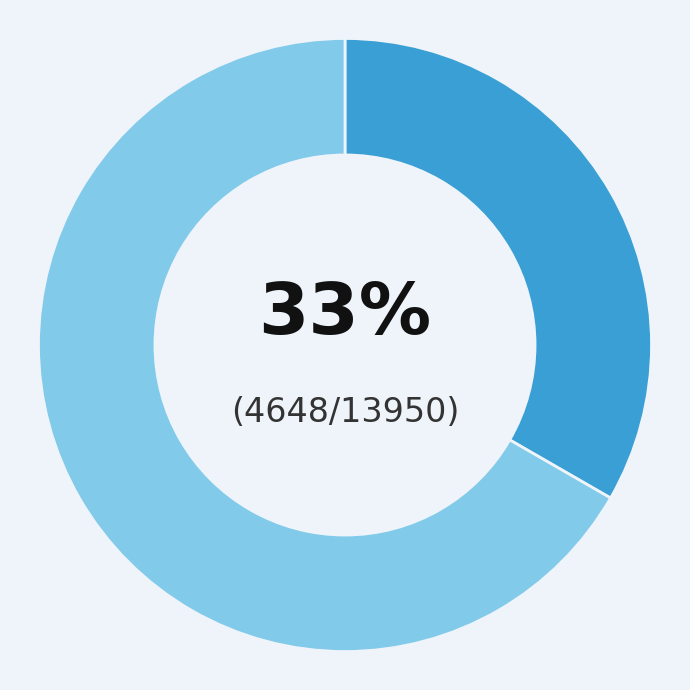

To the nearest percent, what is the average slice percentage?

50%